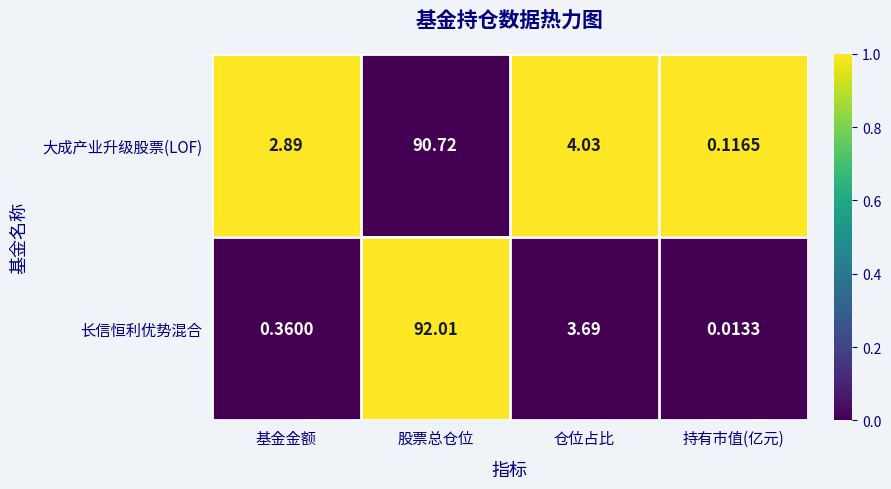

At which label is 大成产业升级股票(LOF) closest to 45?

仓位占比